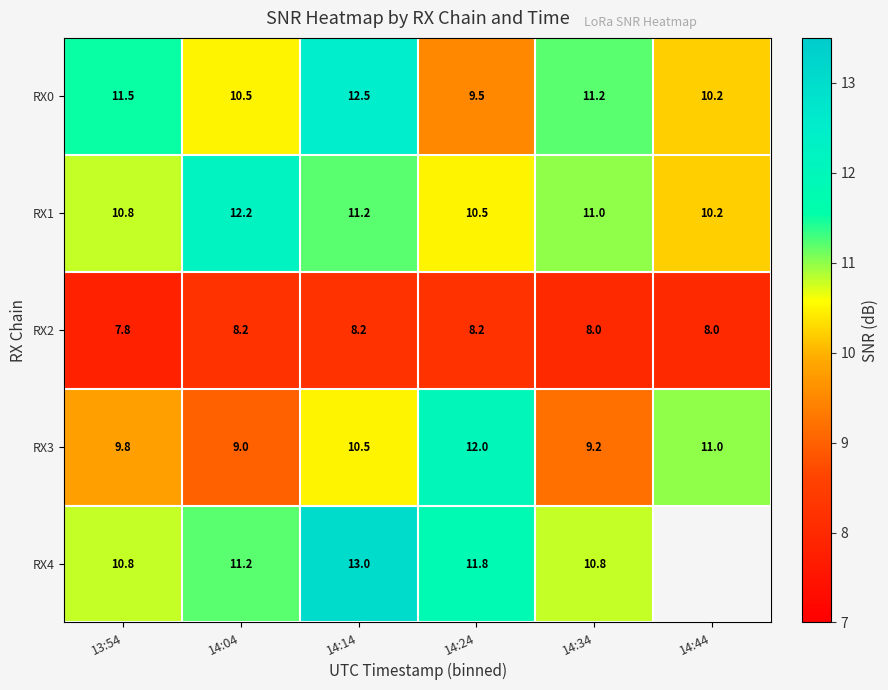

At which label does RX0 first exceed 11?

13:54